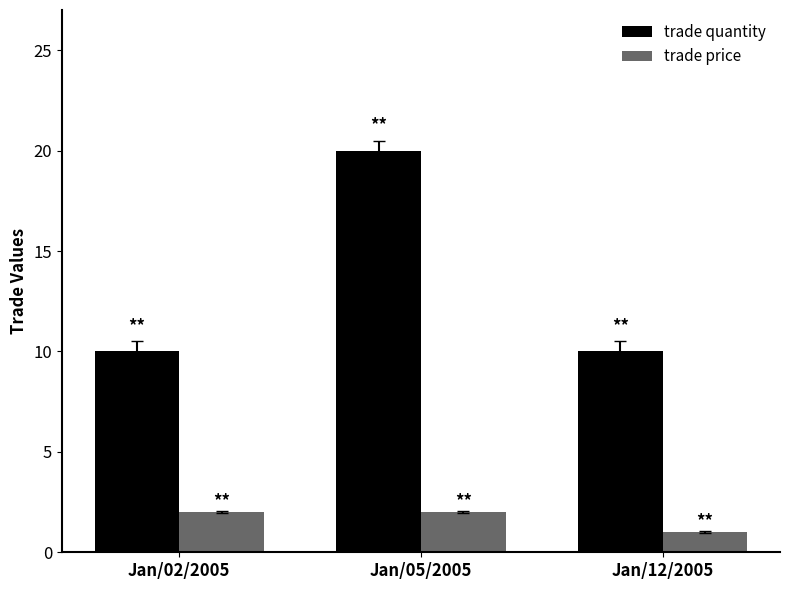

How many groups of bars are there?

3